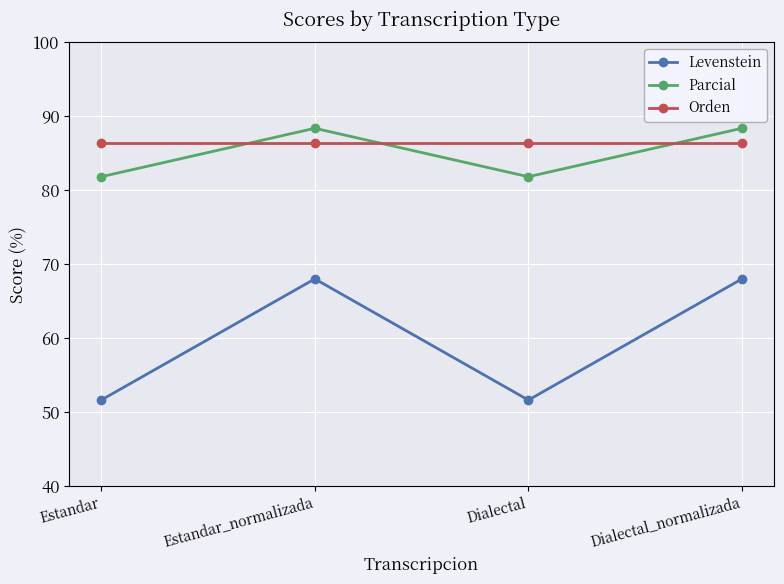

Is it true that Levenstein equals 72.9 at Dialectal?

False